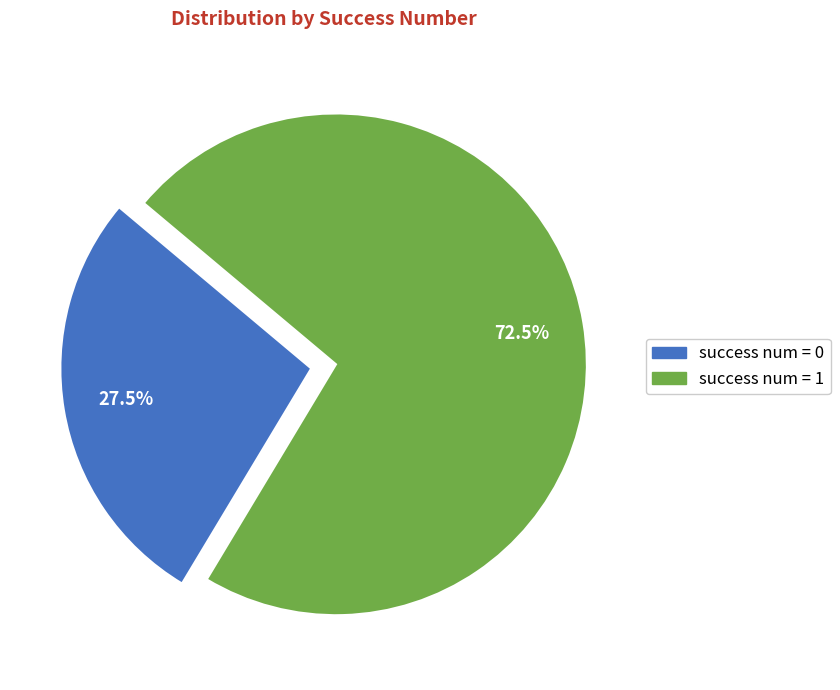

Is there any slice that represents more than half of the pie?

Yes